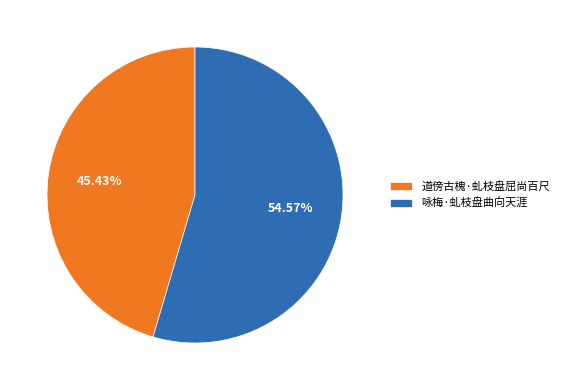

What is the total percentage of 咏梅·虬枝盘曲向天涯 and 道傍古槐·虬枝盘屈尚百尺?

100.0%